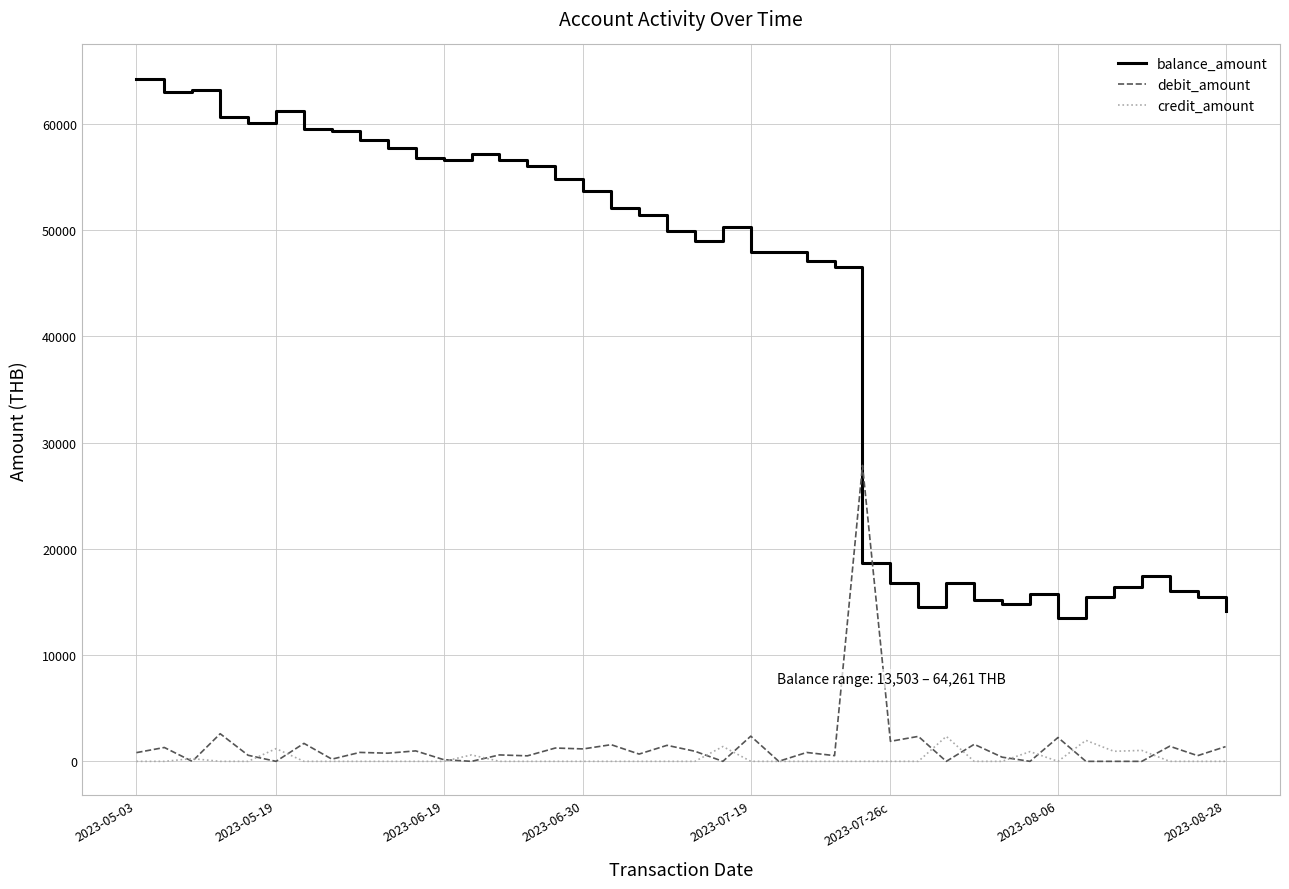

How many intersections are there between balance_amount and debit_amount?

2